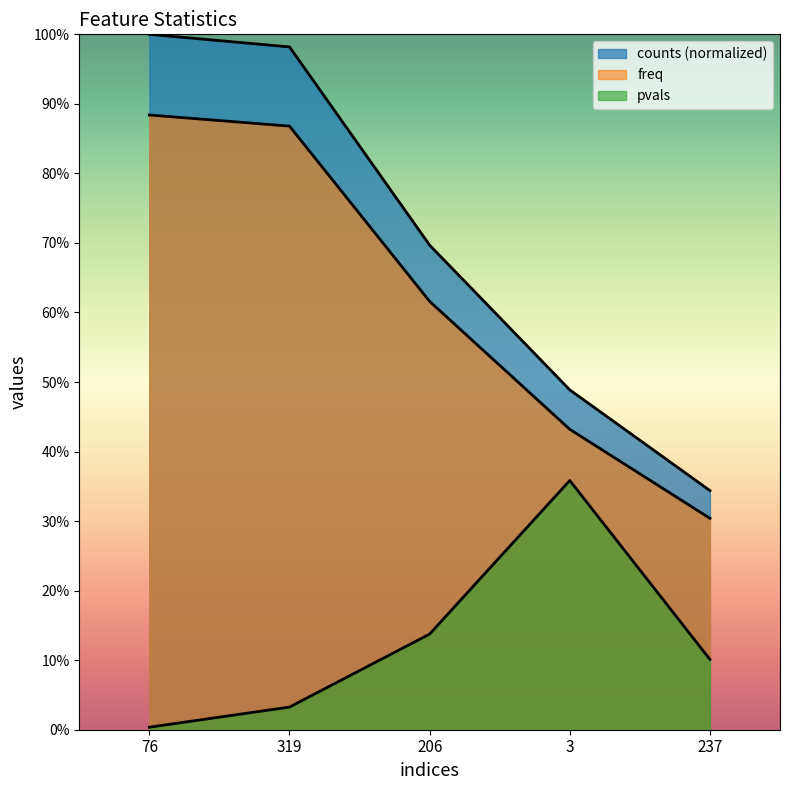

Where is counts nearest to the value 0?

237